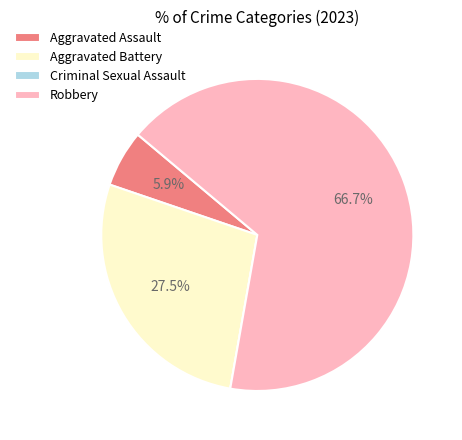

To the nearest percent, what is the average slice percentage?

25%